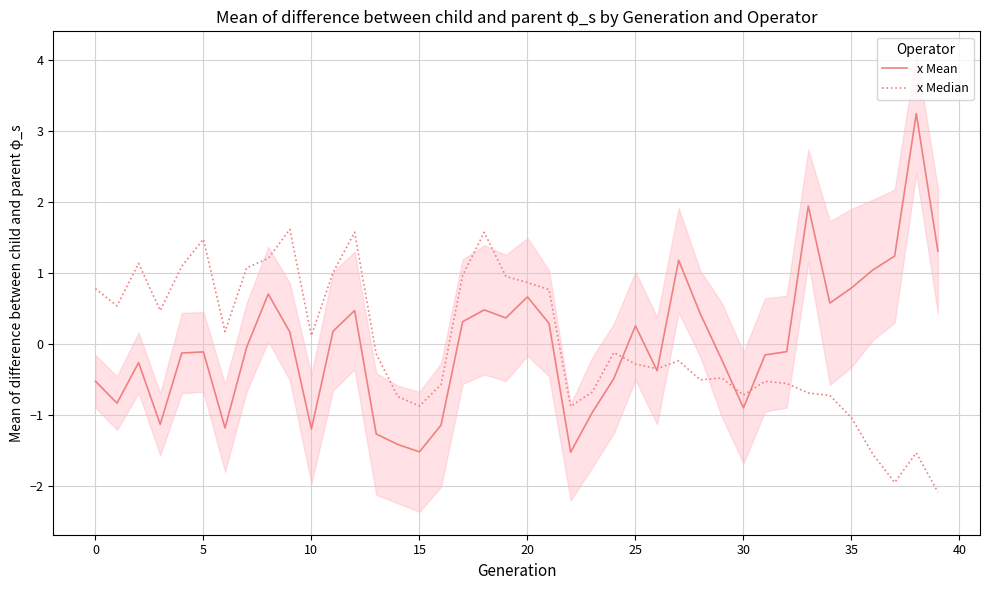

In x Mean, how many points are higher than both neighbors (excluding endpoints)?

10